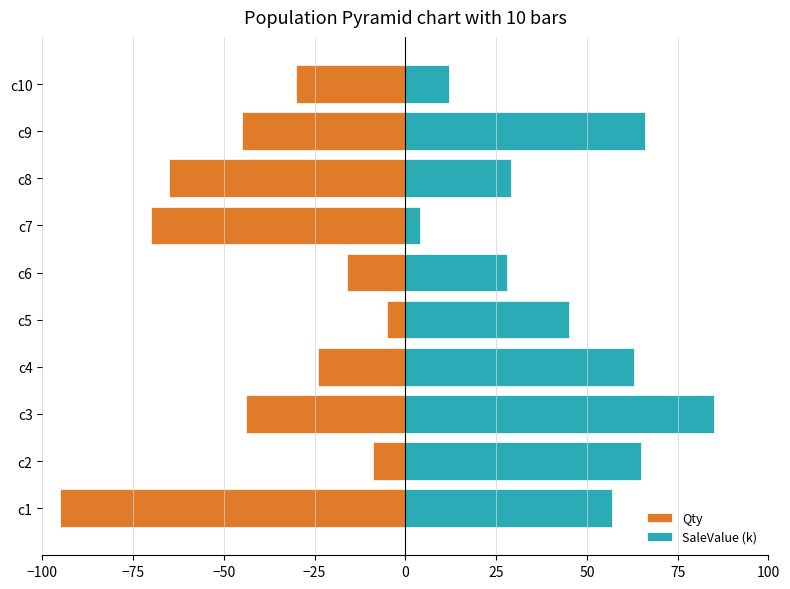

What are all the series names shown in the legend?

Qty, SaleValue (k)